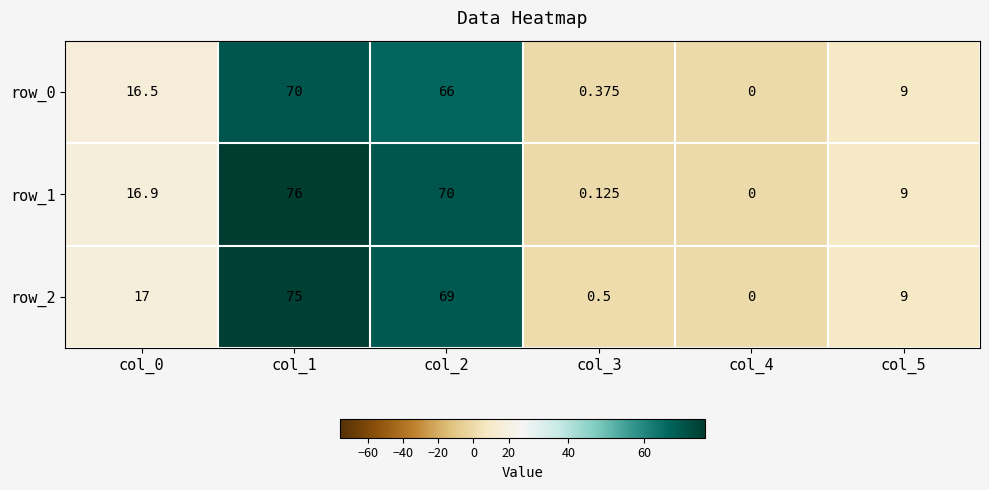

What value does the row_1 series have at col_0?

16.9